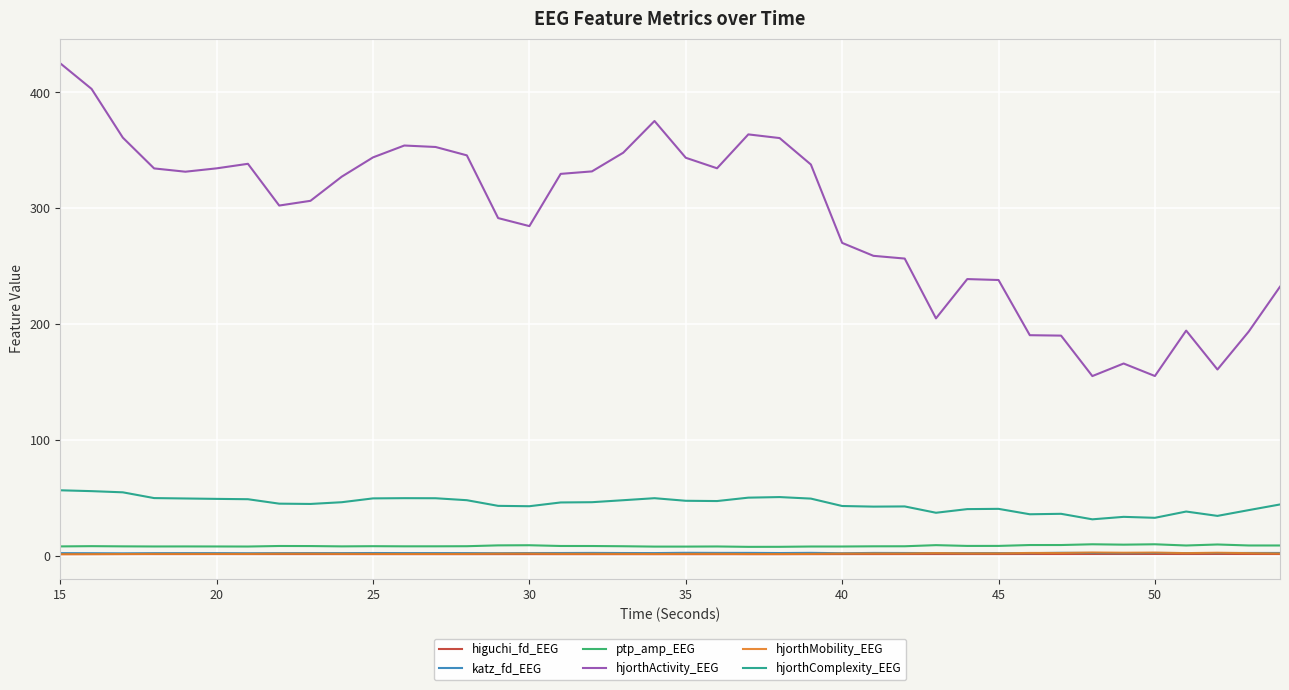

Which series has the widest spread of values?

hjorthActivity_EEG